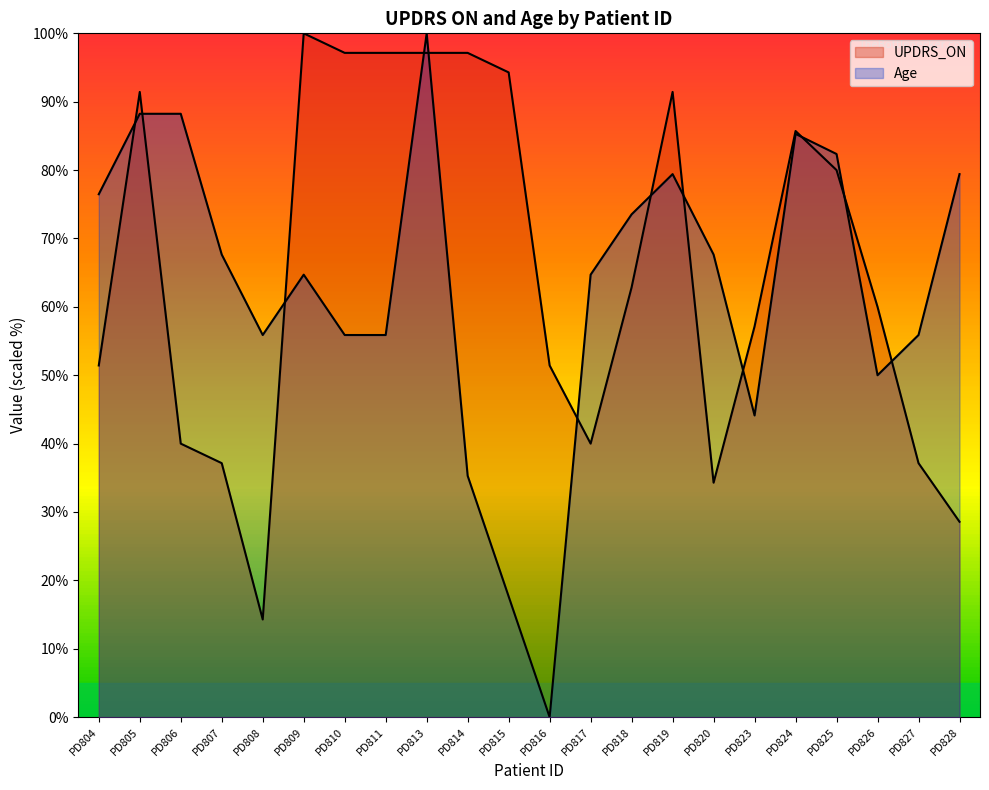

Count the number of categories in the chart.

22